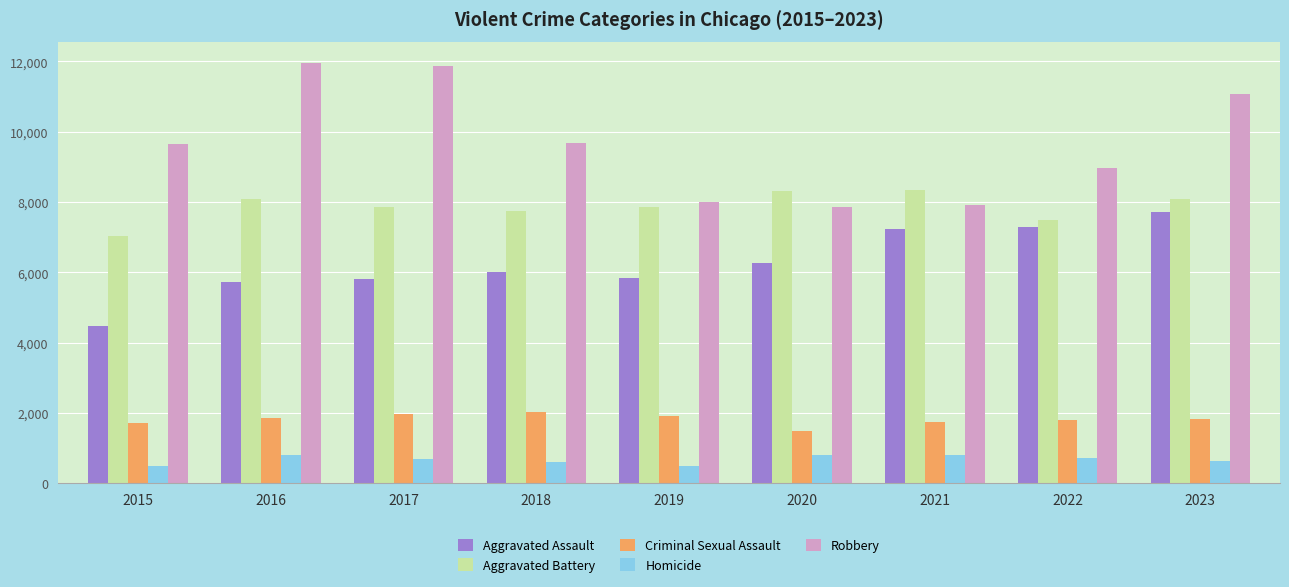

What is the highest value of the Robbery series?

11960